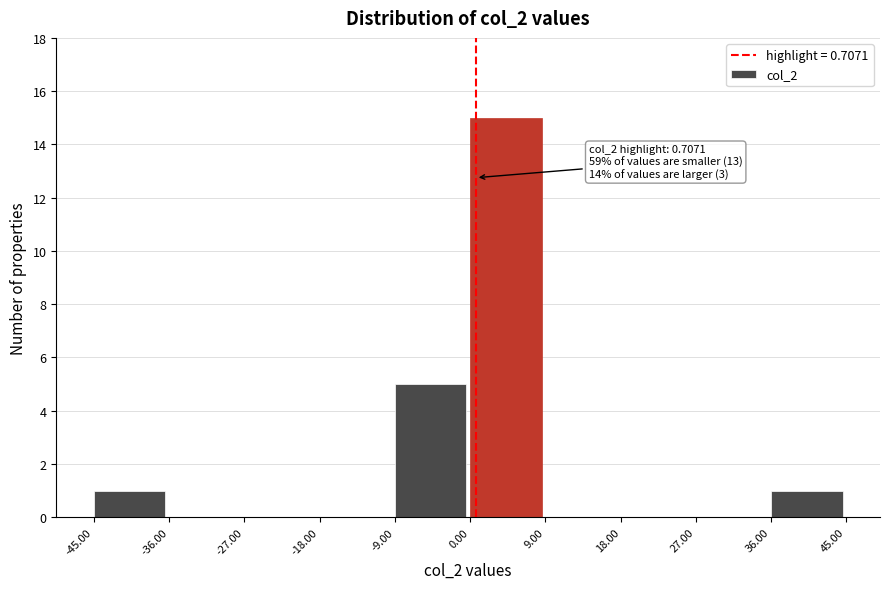

Which range on the x-axis has the tallest bar?

0.00 to 9.00